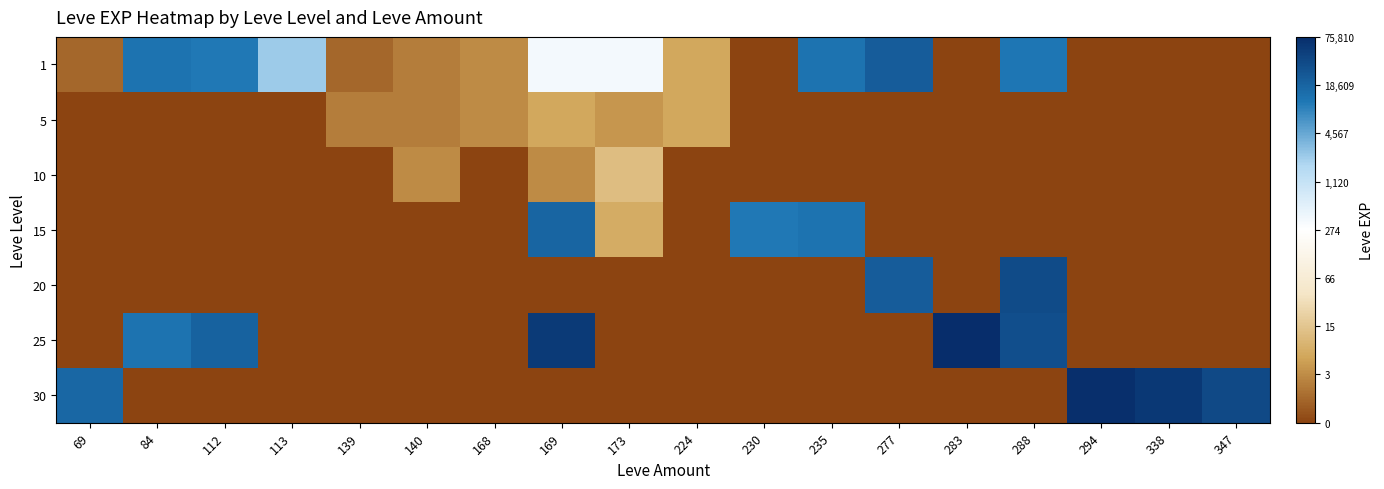

What is the greatest value displayed?

11.2